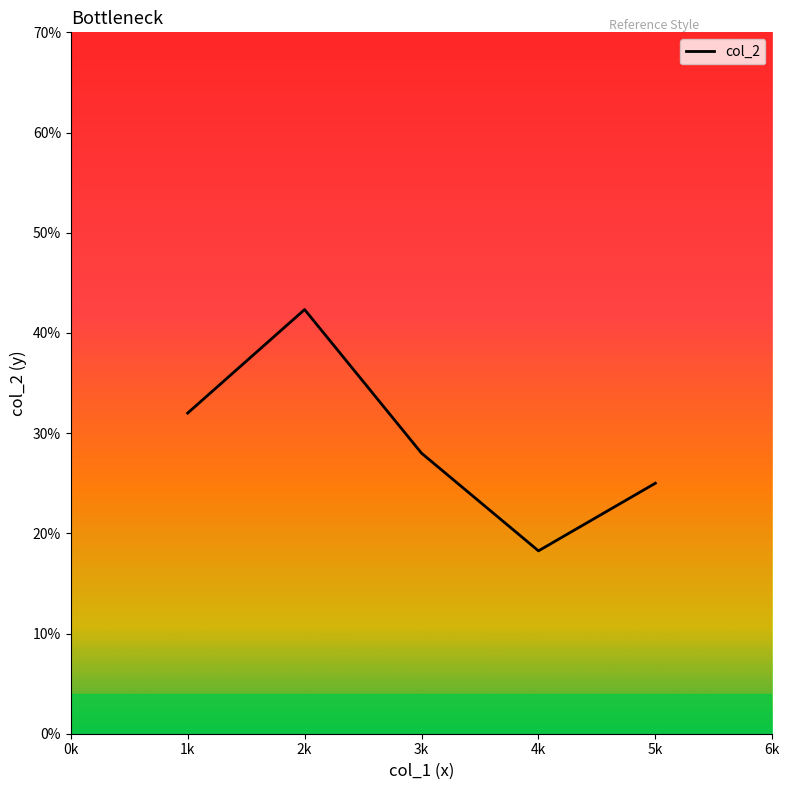

True or false: the data shows 8.4 at 3k.

False